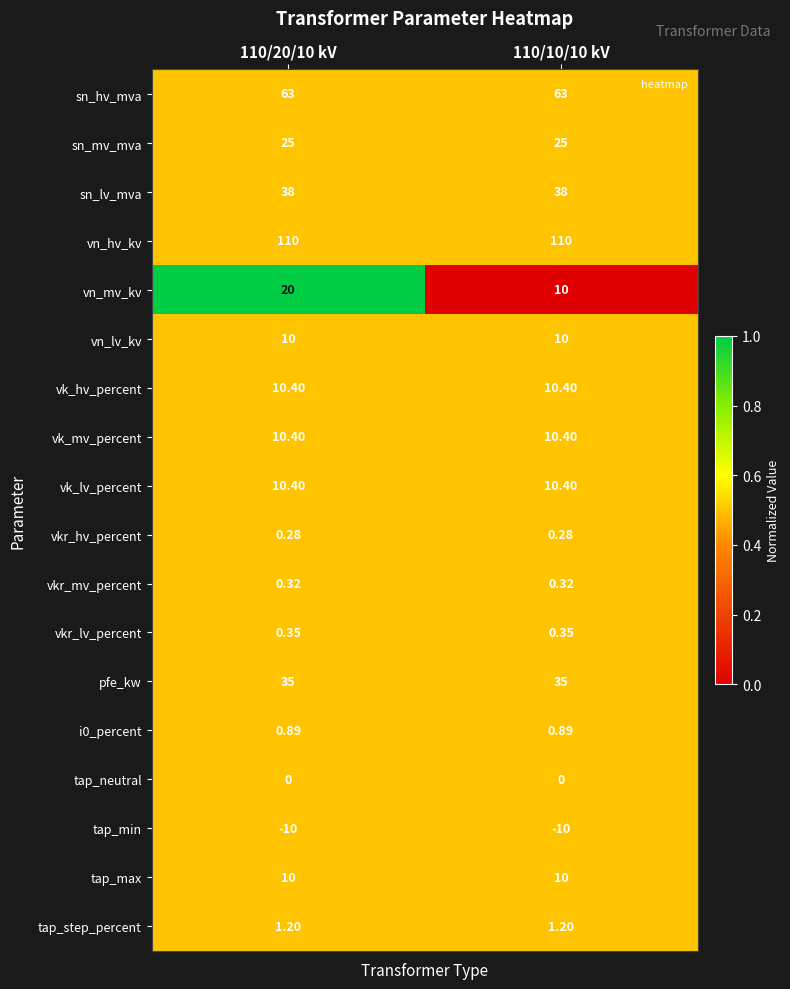

What is the total value across all series at 110/20/10 kV?

335.2